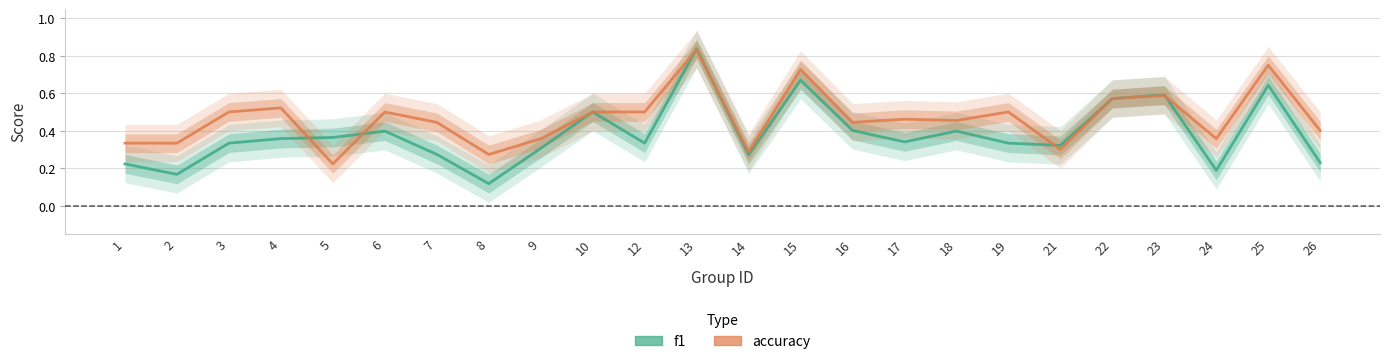

True or false: accuracy and f1 cross at least once.

True